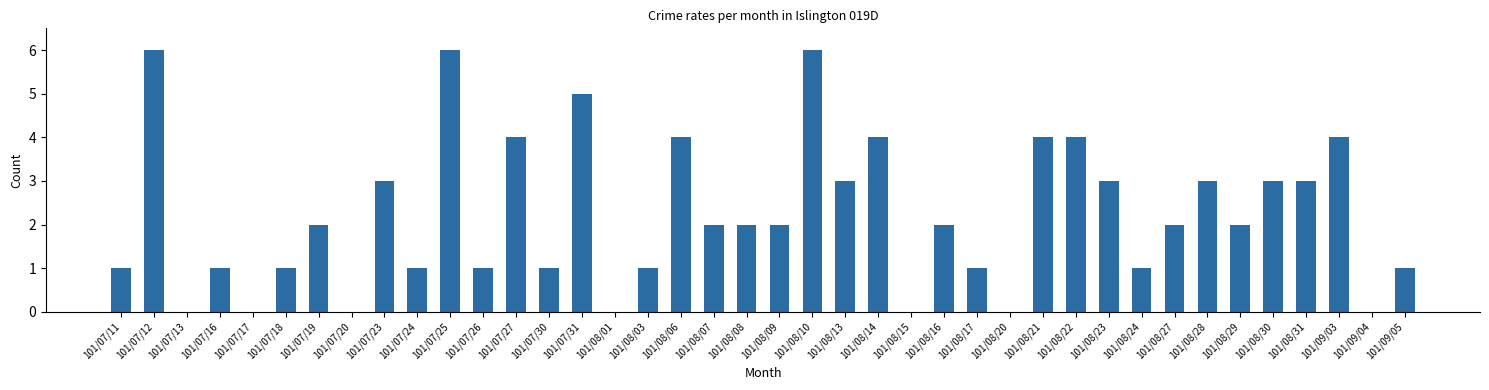

Is it true that the value at 101/07/27 is 7?

False